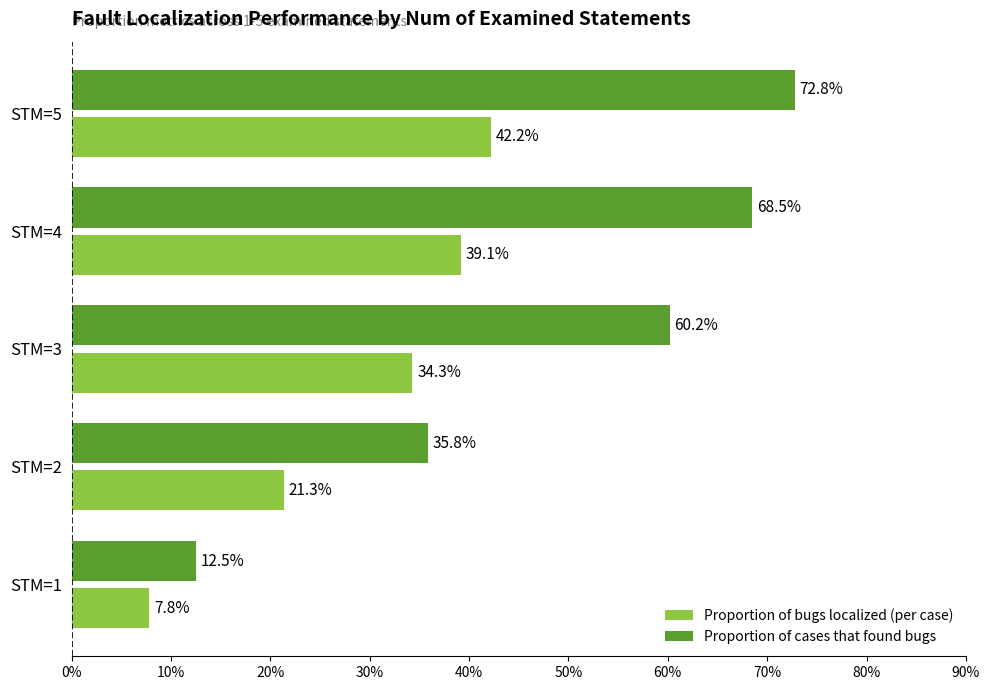

What are all the series names shown in the legend?

Proportion of bugs localized (per case), Proportion of cases that found bugs